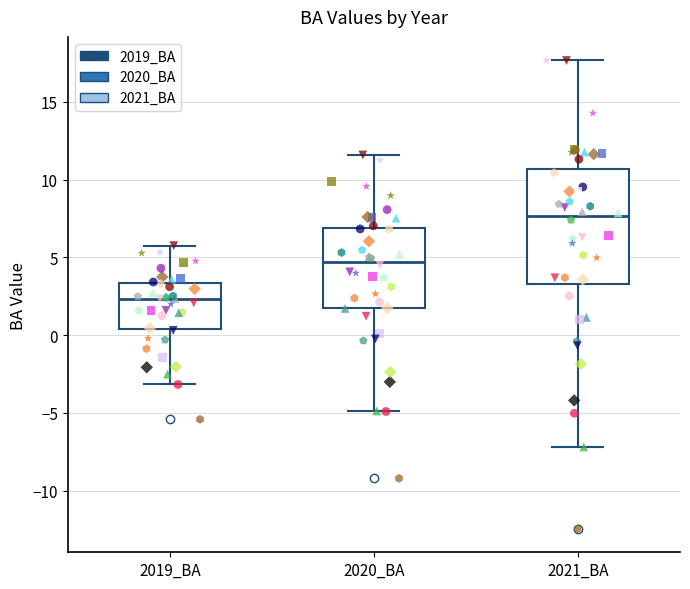

Which box's median line is the lowest?

2019_BA